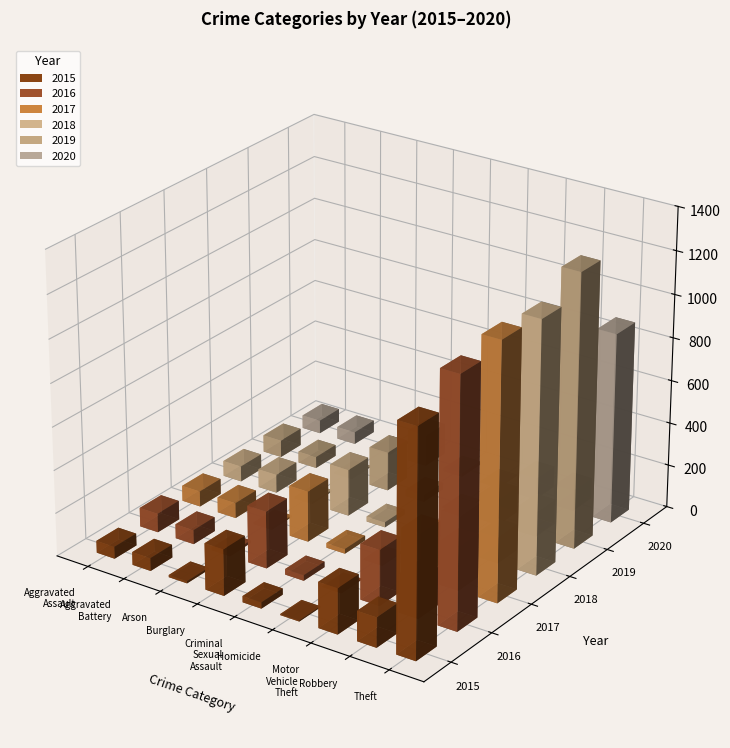

Which series has the largest total across all categories?

2016